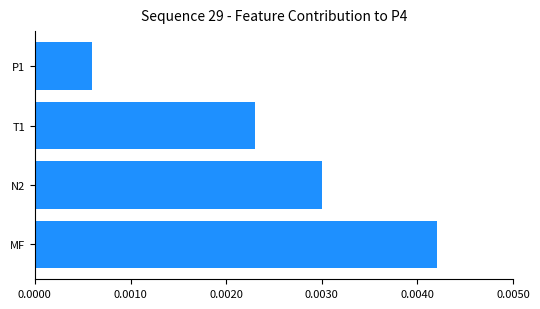

Does the chart contain stacked bars?

No